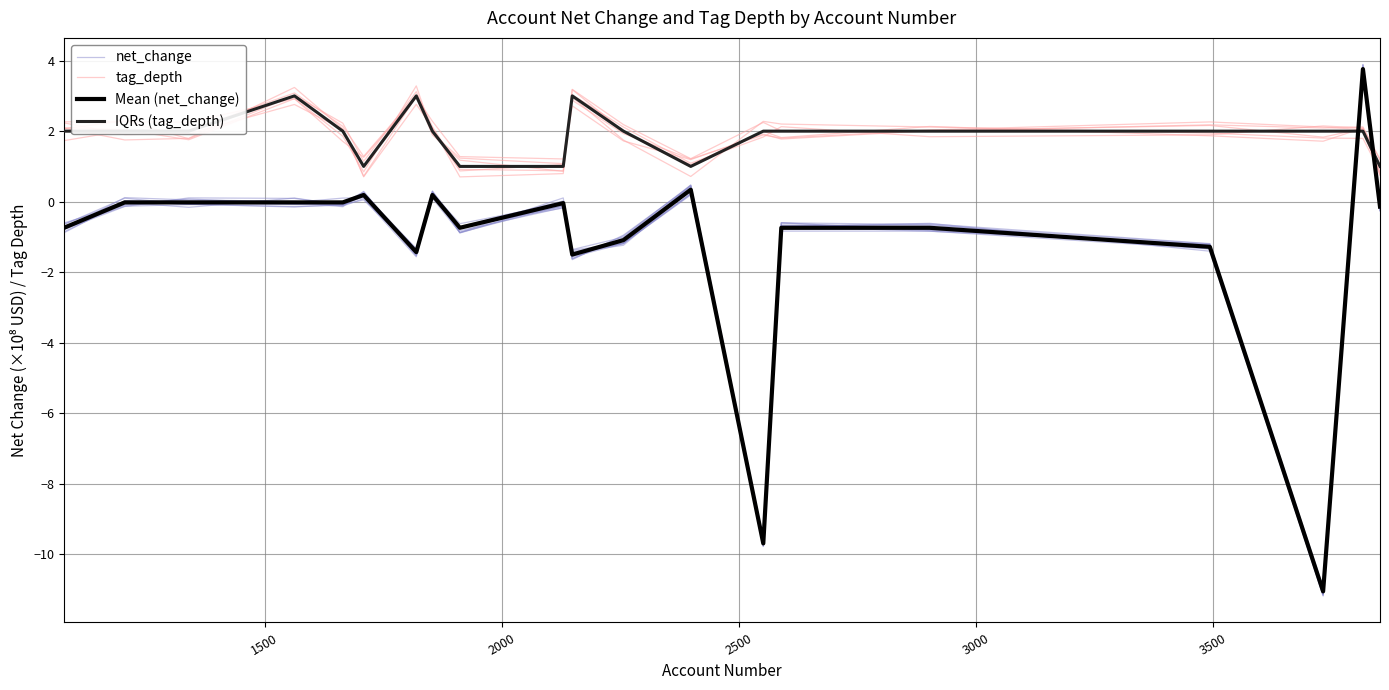

What is the difference between the maximum and second lowest values in the net_change series?

13.5